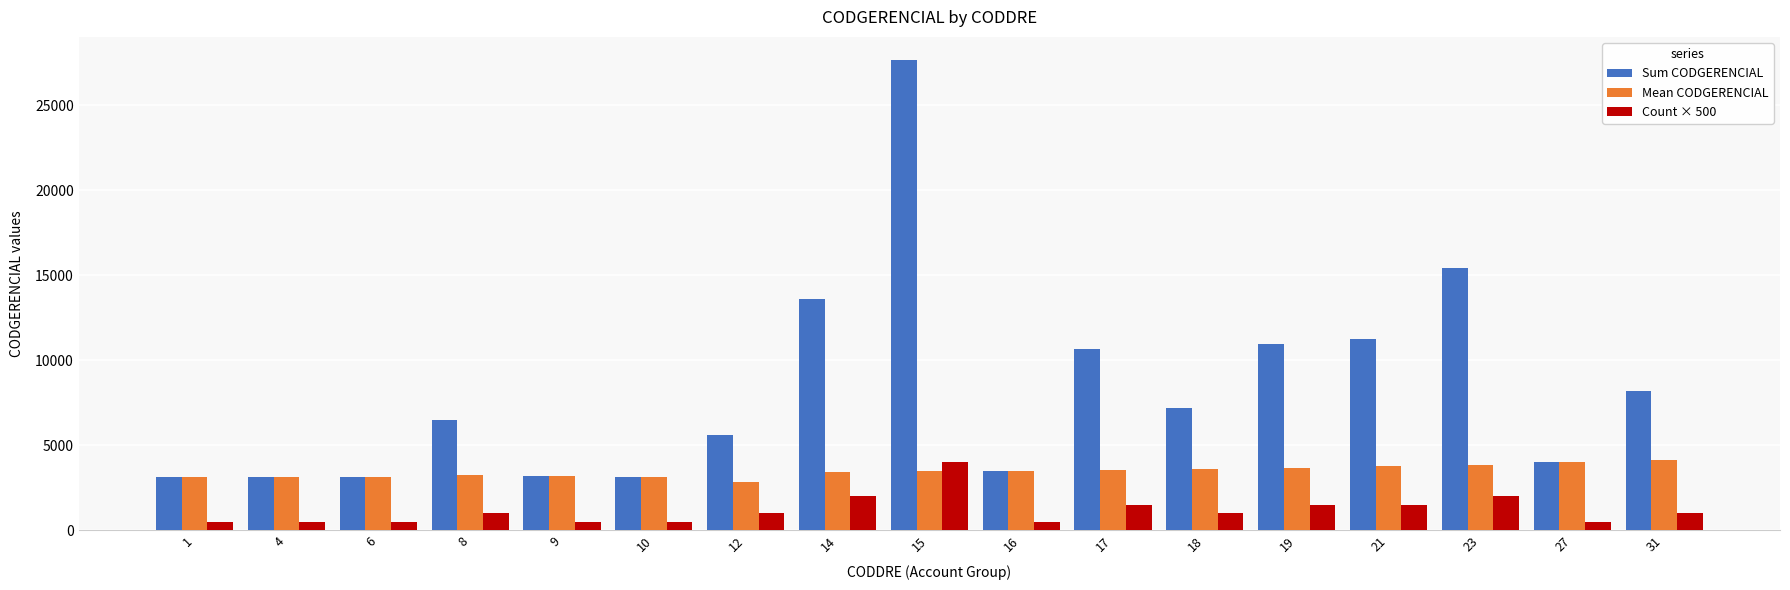

At which label does Sum CODGERENCIAL reach its peak?

15